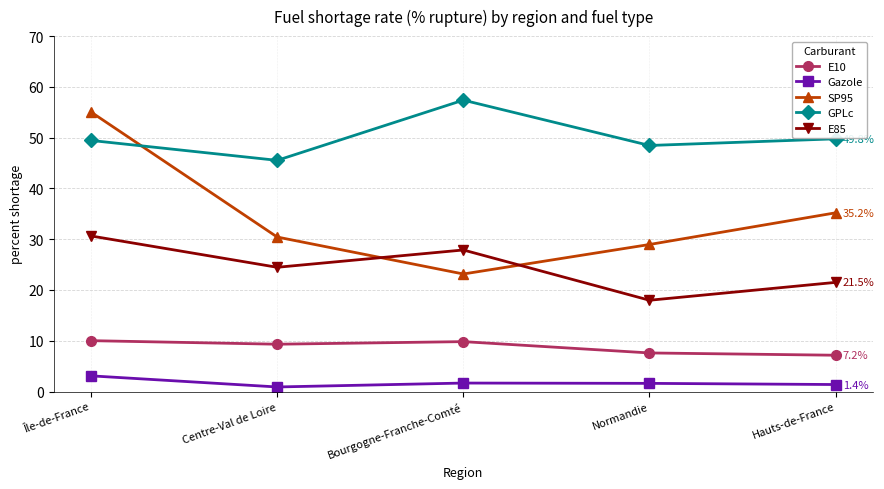

True or false: SP95 and Gazole intersect in this chart.

False